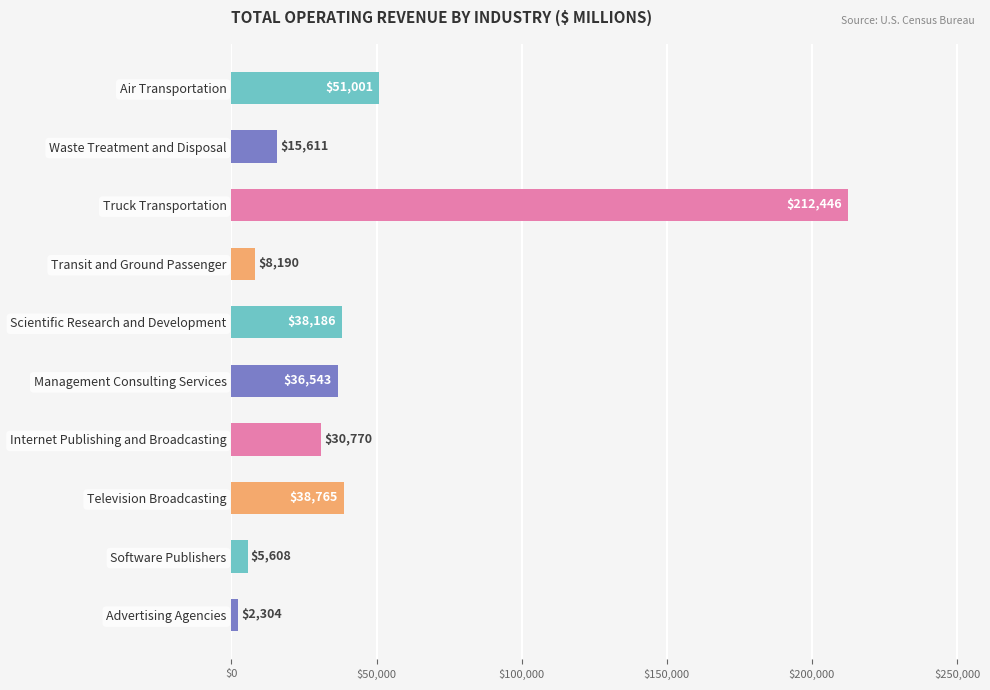

How many series are shown in this chart?

1